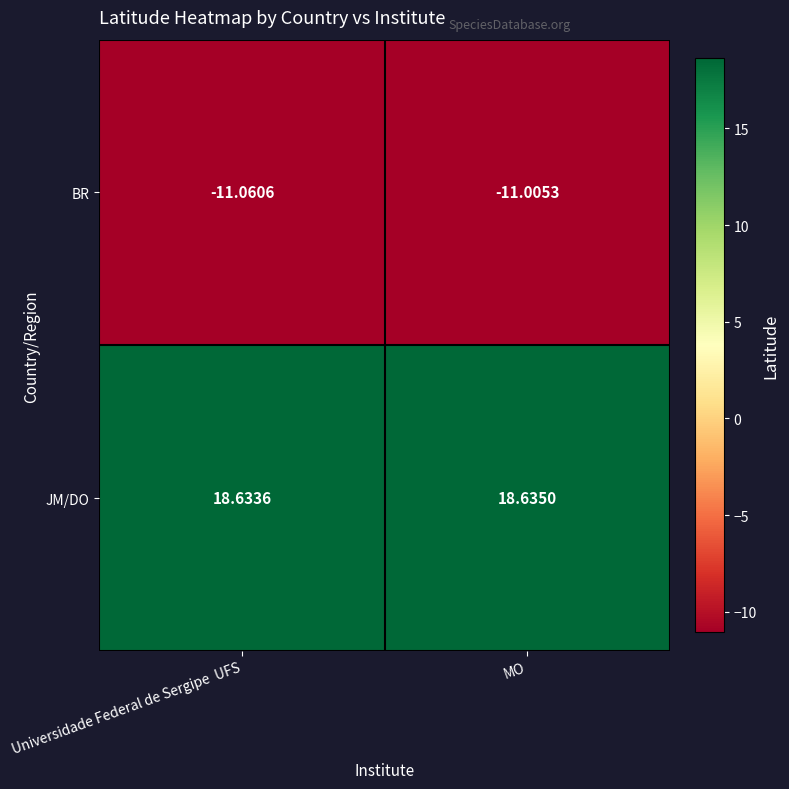

At which label does BR reach its peak?

MO